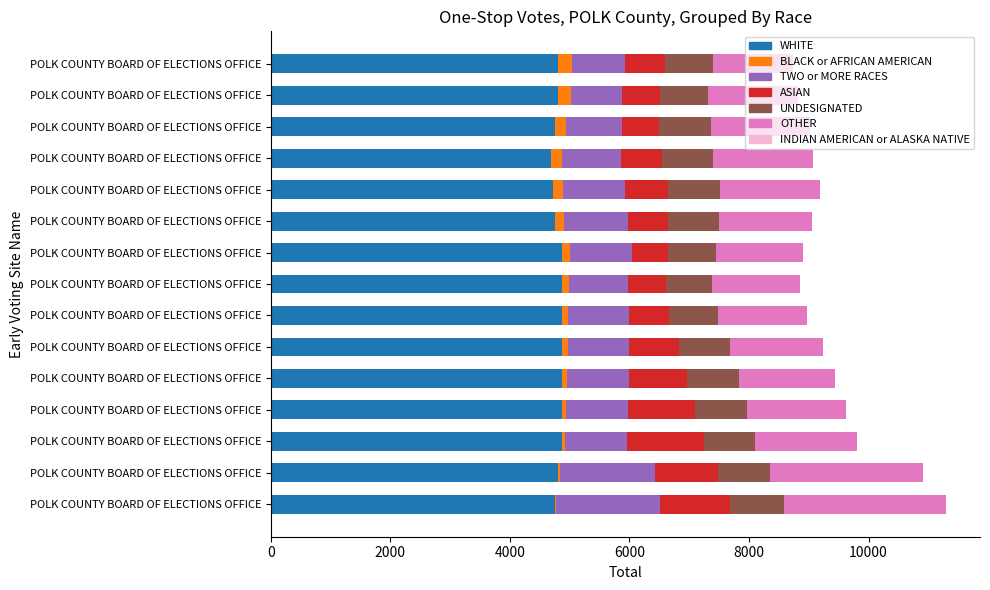

How many distinct data groups are displayed?

6